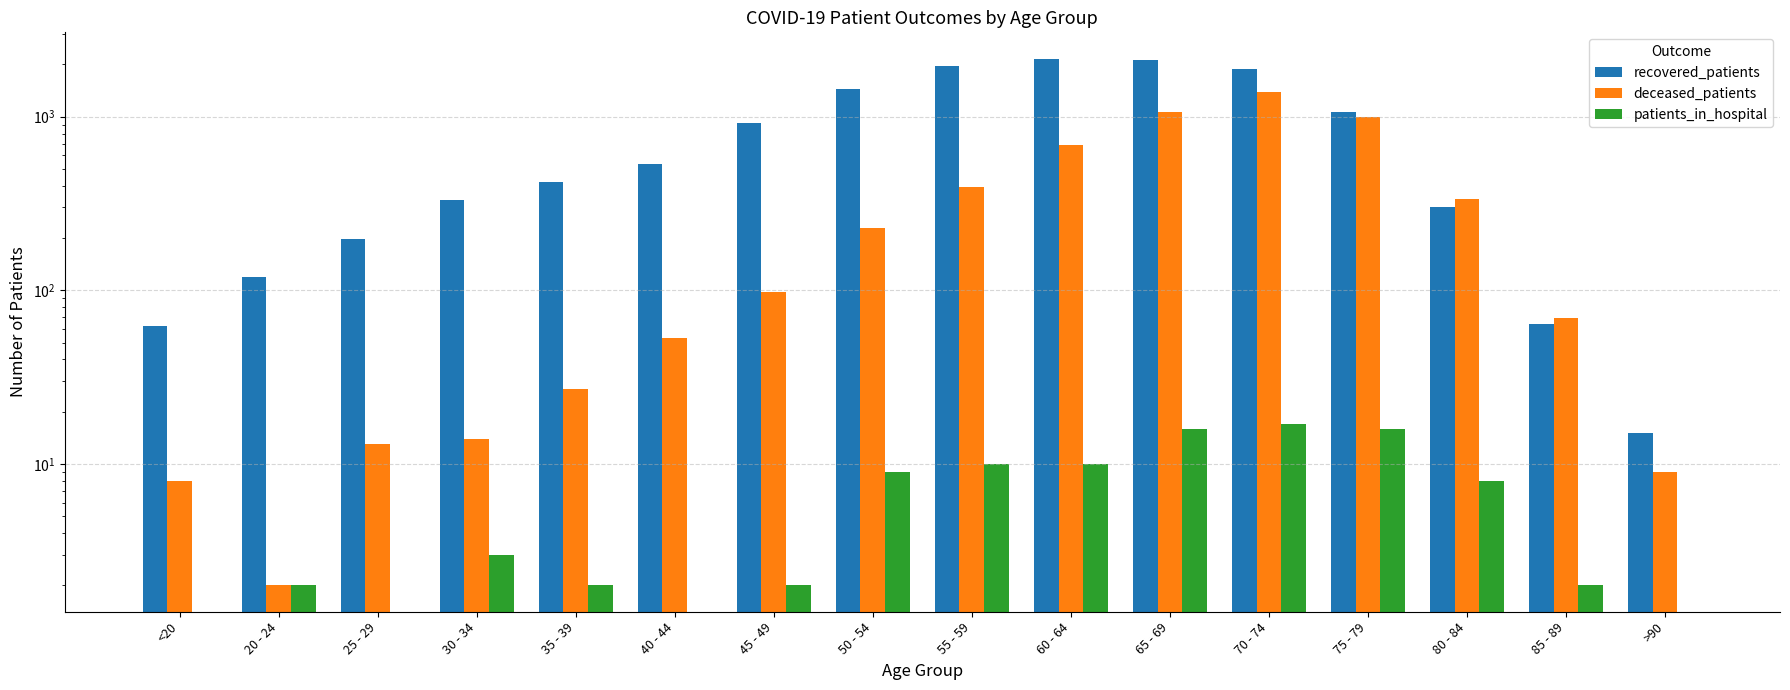

Between <20 and 55 - 59, which series saw the biggest shift?

recovered_patients